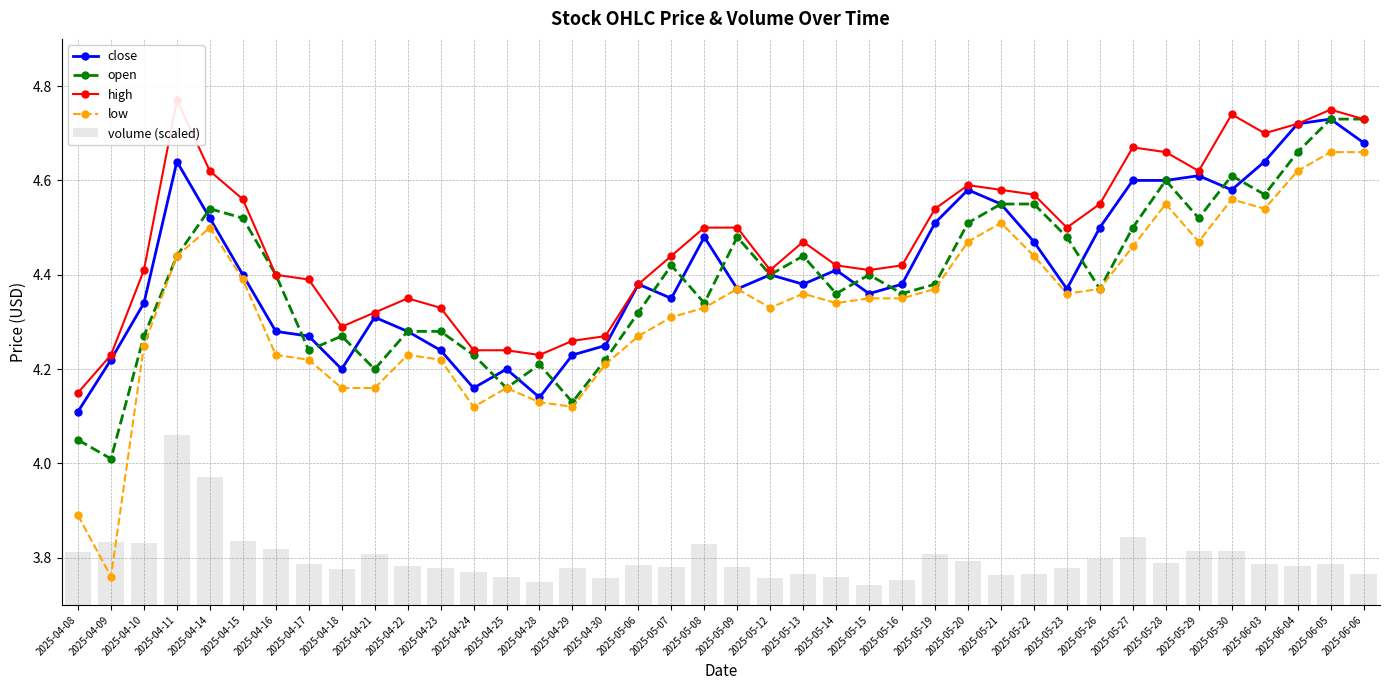

Reading left to right, what are all the values shown in this chart?

close: 2025-04-08=4.1	2025-04-09=4.2	2025-04-10=4.3	2025-04-11=4.6	2025-04-14=4.5	2025-04-15=4.4	2025-04-16=4.3	2025-04-17=4.3	2025-04-18=4.2	2025-04-21=4.3	2025-04-22=4.3	2025-04-23=4.2	2025-04-24=4.2	2025-04-25=4.2	2025-04-28=4.1	2025-04-29=4.2	2025-04-30=4.2	2025-05-06=4.4	2025-05-07=4.3	2025-05-08=4.5	2025-05-09=4.4	2025-05-12=4.4	2025-05-13=4.4	2025-05-14=4.4	2025-05-15=4.4	2025-05-16=4.4	2025-05-19=4.5	2025-05-20=4.6	2025-05-21=4.5	2025-05-22=4.5	2025-05-23=4.4	2025-05-26=4.5	2025-05-27=4.6	2025-05-28=4.6	2025-05-29=4.6	2025-05-30=4.6	2025-06-03=4.6	2025-06-04=4.7	2025-06-05=4.7	2025-06-06=4.7
open: 2025-04-08=4.0	2025-04-09=4.0	2025-04-10=4.3	2025-04-11=4.4	2025-04-14=4.5	2025-04-15=4.5	2025-04-16=4.4	2025-04-17=4.2	2025-04-18=4.3	2025-04-21=4.2	2025-04-22=4.3	2025-04-23=4.3	2025-04-24=4.2	2025-04-25=4.2	2025-04-28=4.2	2025-04-29=4.1	2025-04-30=4.2	2025-05-06=4.3	2025-05-07=4.4	2025-05-08=4.3	2025-05-09=4.5	2025-05-12=4.4	2025-05-13=4.4	2025-05-14=4.4	2025-05-15=4.4	2025-05-16=4.4	2025-05-19=4.4	2025-05-20=4.5	2025-05-21=4.5	2025-05-22=4.5	2025-05-23=4.5	2025-05-26=4.4	2025-05-27=4.5	2025-05-28=4.6	2025-05-29=4.5	2025-05-30=4.6	2025-06-03=4.6	2025-06-04=4.7	2025-06-05=4.7	2025-06-06=4.7
high: 2025-04-08=4.2	2025-04-09=4.2	2025-04-10=4.4	2025-04-11=4.8	2025-04-14=4.6	2025-04-15=4.6	2025-04-16=4.4	2025-04-17=4.4	2025-04-18=4.3	2025-04-21=4.3	2025-04-22=4.3	2025-04-23=4.3	2025-04-24=4.2	2025-04-25=4.2	2025-04-28=4.2	2025-04-29=4.3	2025-04-30=4.3	2025-05-06=4.4	2025-05-07=4.4	2025-05-08=4.5	2025-05-09=4.5	2025-05-12=4.4	2025-05-13=4.5	2025-05-14=4.4	2025-05-15=4.4	2025-05-16=4.4	2025-05-19=4.5	2025-05-20=4.6	2025-05-21=4.6	2025-05-22=4.6	2025-05-23=4.5	2025-05-26=4.5	2025-05-27=4.7	2025-05-28=4.7	2025-05-29=4.6	2025-05-30=4.7	2025-06-03=4.7	2025-06-04=4.7	2025-06-05=4.8	2025-06-06=4.7
low: 2025-04-08=3.9	2025-04-09=3.8	2025-04-10=4.2	2025-04-11=4.4	2025-04-14=4.5	2025-04-15=4.4	2025-04-16=4.2	2025-04-17=4.2	2025-04-18=4.2	2025-04-21=4.2	2025-04-22=4.2	2025-04-23=4.2	2025-04-24=4.1	2025-04-25=4.2	2025-04-28=4.1	2025-04-29=4.1	2025-04-30=4.2	2025-05-06=4.3	2025-05-07=4.3	2025-05-08=4.3	2025-05-09=4.4	2025-05-12=4.3	2025-05-13=4.4	2025-05-14=4.3	2025-05-15=4.3	2025-05-16=4.3	2025-05-19=4.4	2025-05-20=4.5	2025-05-21=4.5	2025-05-22=4.4	2025-05-23=4.4	2025-05-26=4.4	2025-05-27=4.5	2025-05-28=4.5	2025-05-29=4.5	2025-05-30=4.6	2025-06-03=4.5	2025-06-04=4.6	2025-06-05=4.7	2025-06-06=4.7
volume (scaled): 2025-04-08=3.8	2025-04-09=3.8	2025-04-10=3.8	2025-04-11=4.1	2025-04-14=4.0	2025-04-15=3.8	2025-04-16=3.8	2025-04-17=3.8	2025-04-18=3.8	2025-04-21=3.8	2025-04-22=3.8	2025-04-23=3.8	2025-04-24=3.8	2025-04-25=3.8	2025-04-28=3.7	2025-04-29=3.8	2025-04-30=3.8	2025-05-06=3.8	2025-05-07=3.8	2025-05-08=3.8	2025-05-09=3.8	2025-05-12=3.8	2025-05-13=3.8	2025-05-14=3.8	2025-05-15=3.7	2025-05-16=3.8	2025-05-19=3.8	2025-05-20=3.8	2025-05-21=3.8	2025-05-22=3.8	2025-05-23=3.8	2025-05-26=3.8	2025-05-27=3.8	2025-05-28=3.8	2025-05-29=3.8	2025-05-30=3.8	2025-06-03=3.8	2025-06-04=3.8	2025-06-05=3.8	2025-06-06=3.8